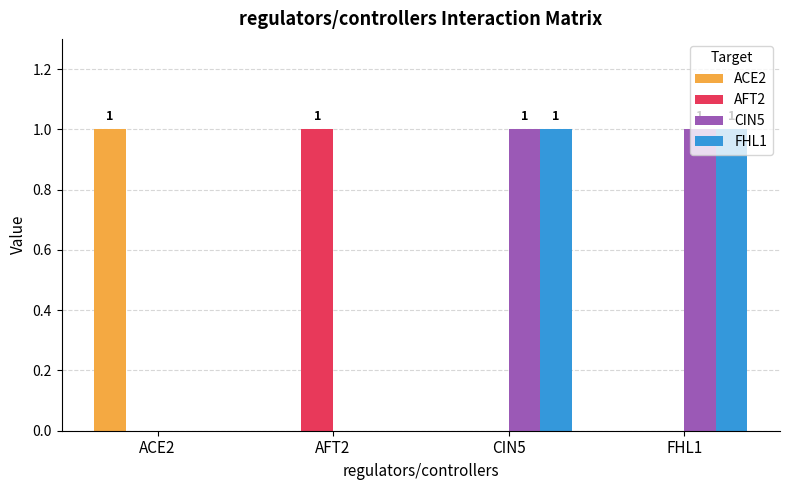

Are the bars grouped side by side (vs. stacked)?

Yes